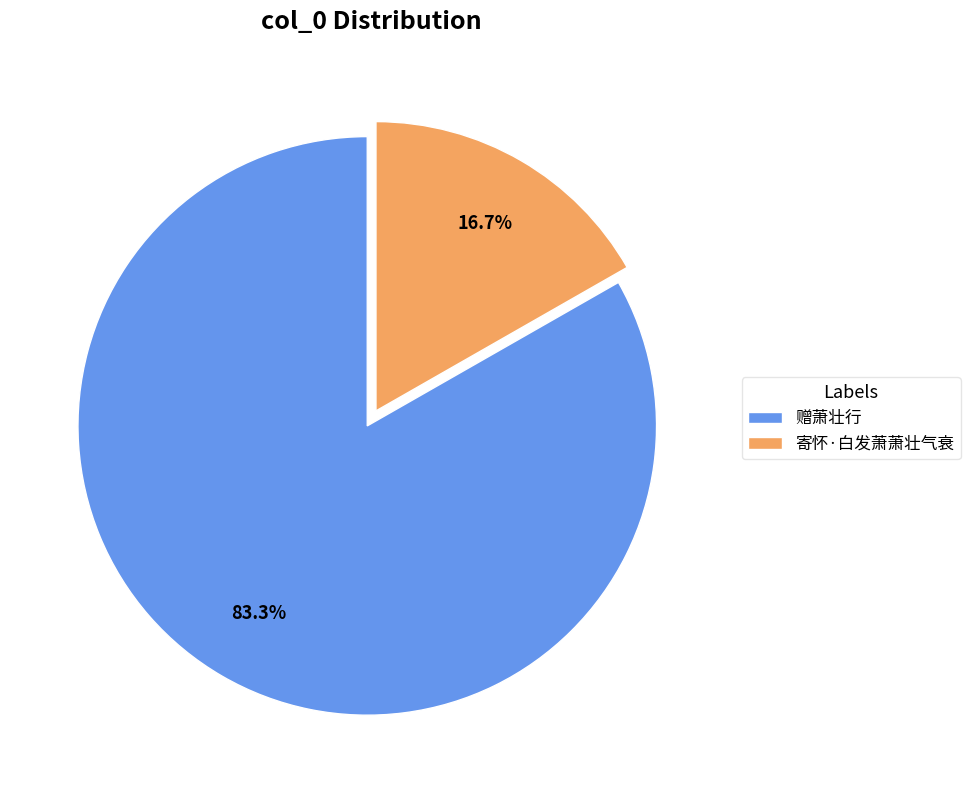

Rank the categories by value from highest to lowest.

赠萧壮行, 寄怀·白发萧萧壮气衰